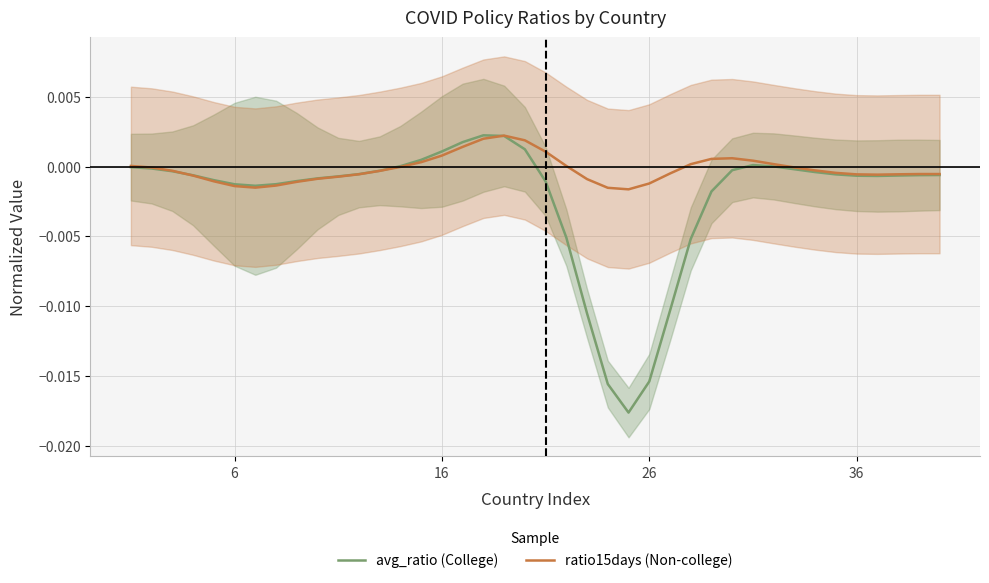

After their last crossing, which series has the higher values: ratio15days (Non-college) or avg_ratio (College)?

ratio15days (Non-college)